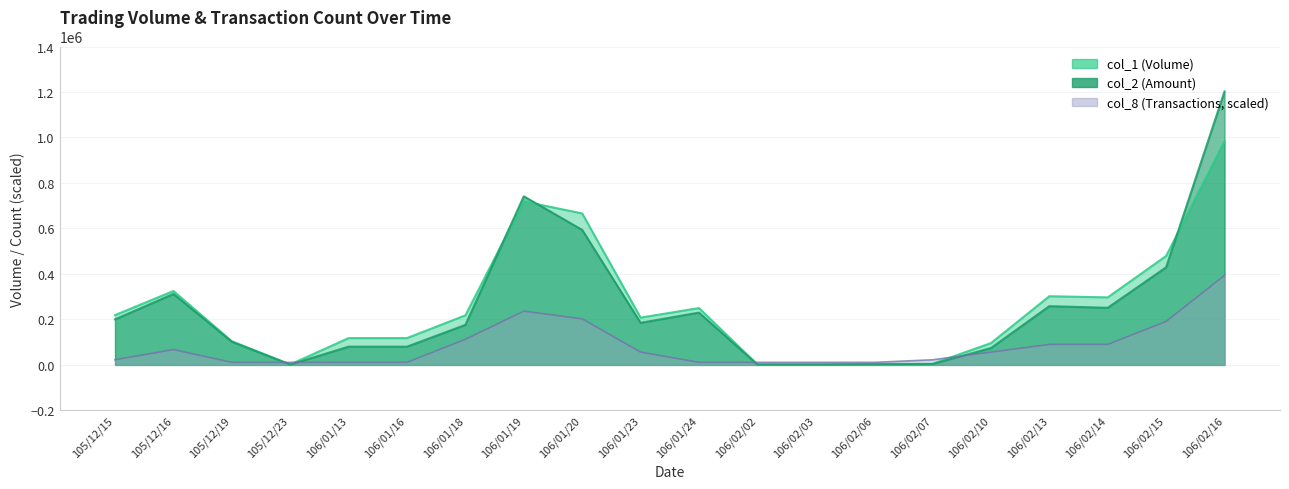

Rank the series by their maximum value, from highest to lowest.

col_2, col_1, col_8